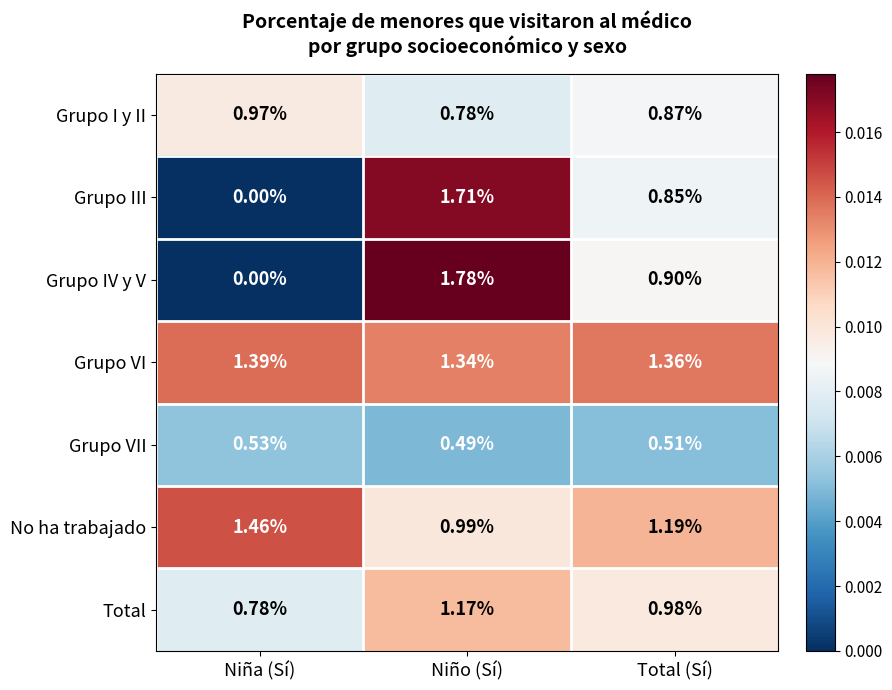

Rank the series by their maximum value, from lowest to highest.

Grupo VII, Grupo I y II, Total, Grupo VI, No ha trabajado, Grupo III, Grupo IV y V